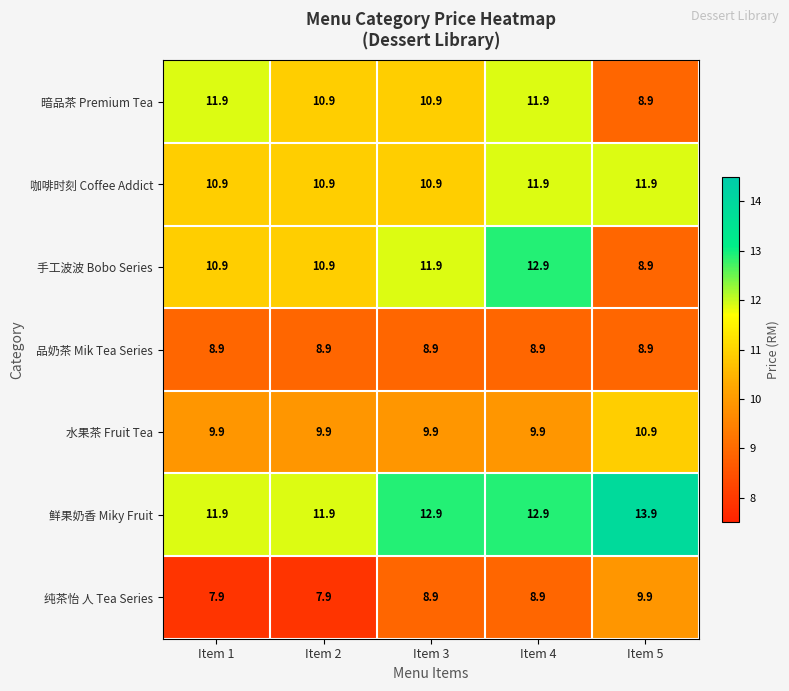

How many data points in 纯茶怡 人 Tea Series are less than 8?

2